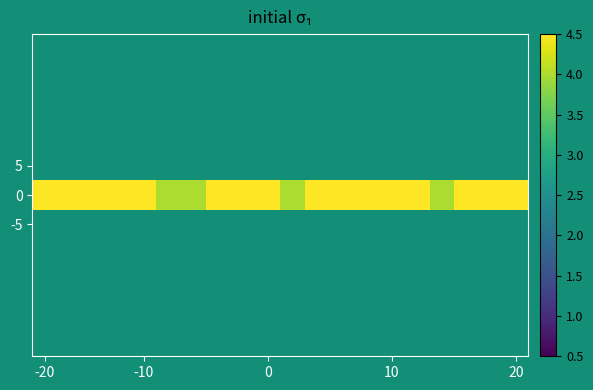

How many categories are shown in the chart?

20